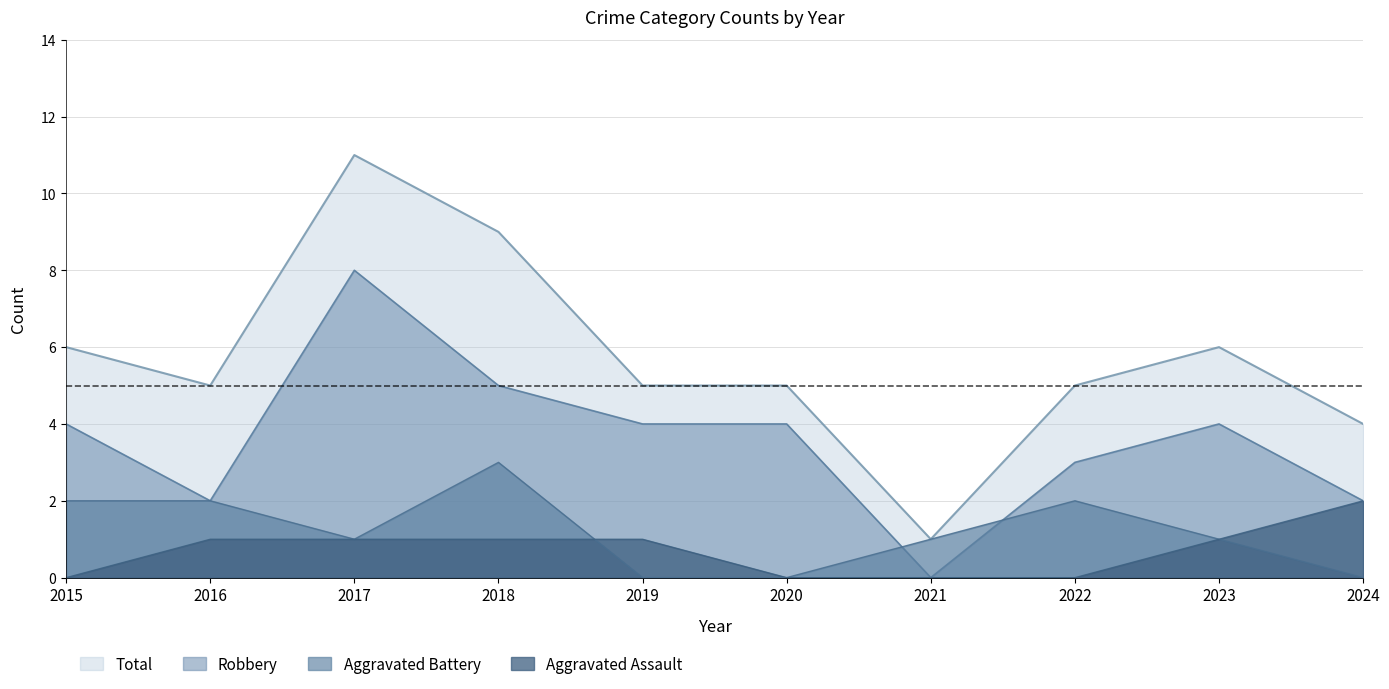

Between 2021 and 2023, which series saw the biggest shift?

Total